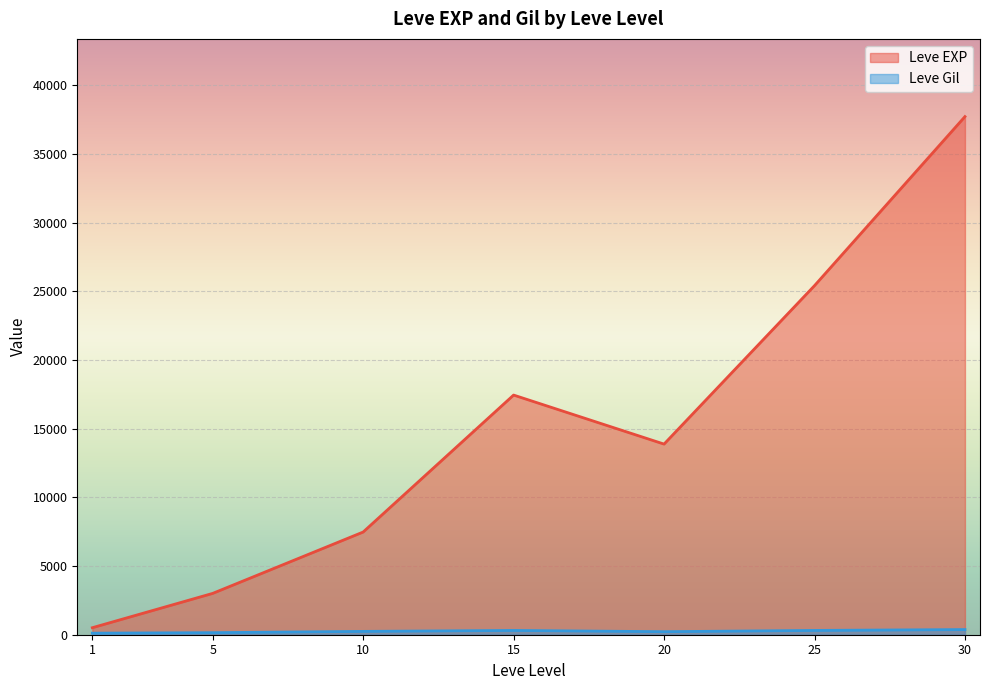

Which series has the largest total across all categories?

Leve EXP